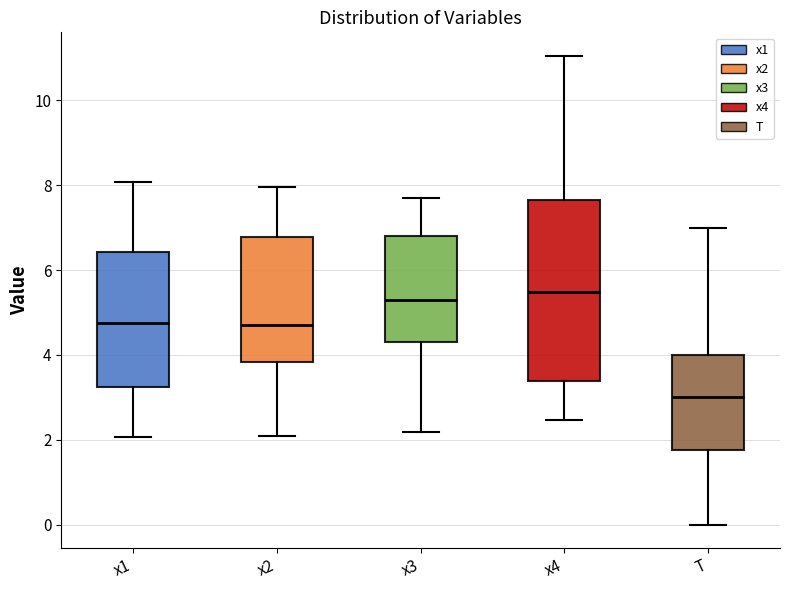

Reading left to right, transcribe this box plot: for each box, give where its median line is, the range the box spans, and where its two whiskers end, as read against the y-axis. The values are not printed on the chart, so give them approximately, as read against the axis.

x1: median 4.8, box 3.2 to 6.4, whiskers 2.0 to 8.0
x2: median 4.6, box 3.8 to 6.8, whiskers 2.0 to 8.0
x3: median 5.2, box 4.4 to 6.8, whiskers 2.2 to 7.6
x4: median 5.4, box 3.4 to 7.6, whiskers 2.4 to 11.0
T: median 3.0, box 1.8 to 4.0, whiskers 0.0 to 7.0